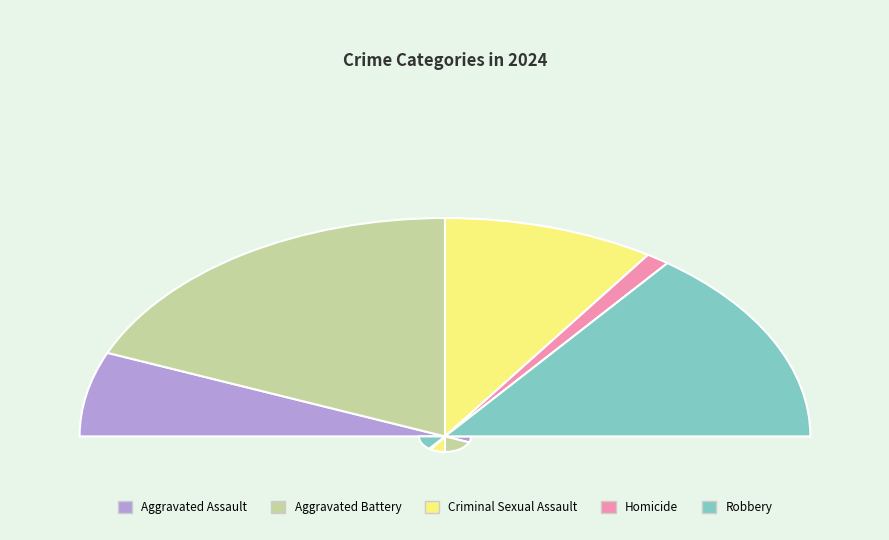

Count the number of slices in the pie.

5